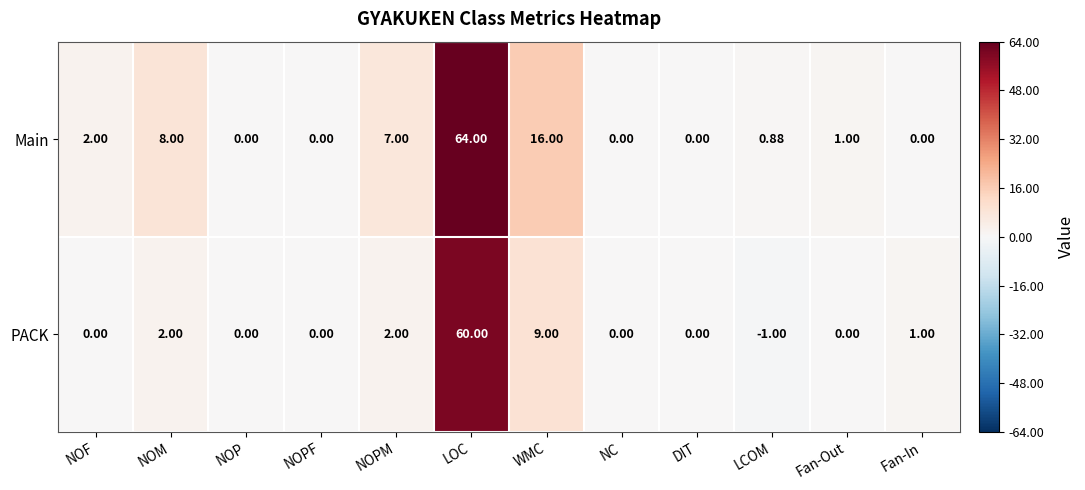

Where does the Main series first go above 1?

NOF